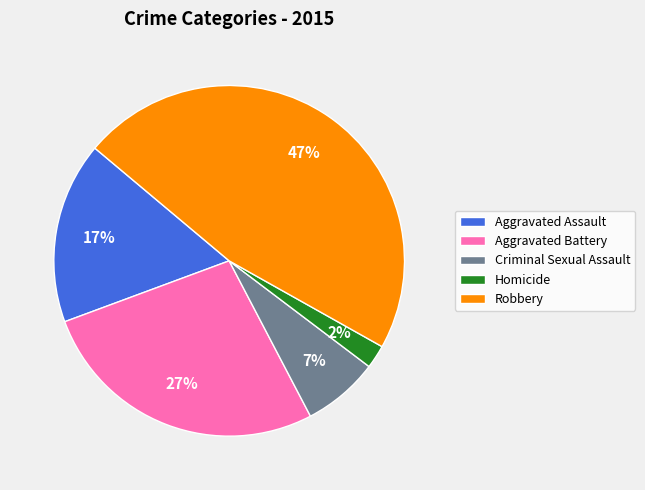

What is the smallest slice in the pie chart?

Homicide